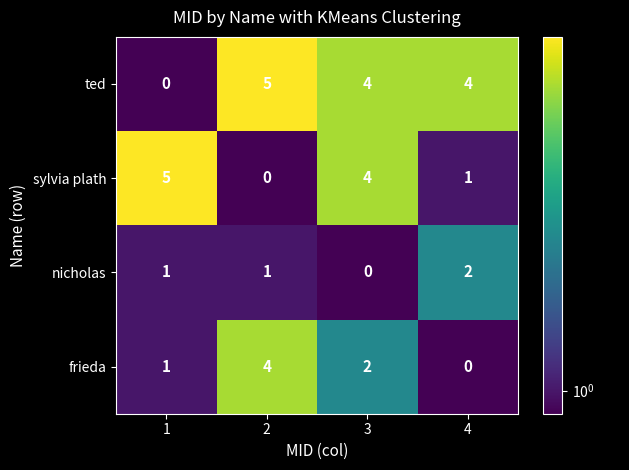

What is the total value across all series at 3?

10